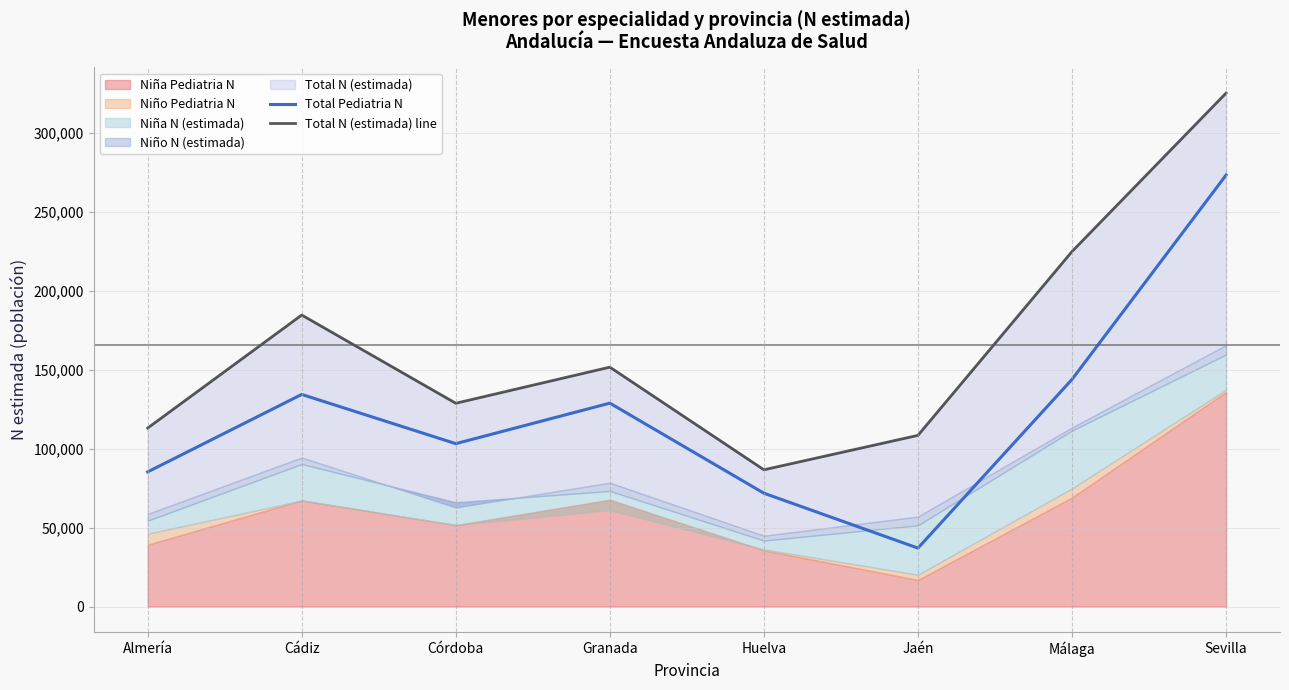

Reading left to right, list all the values displayed in this chart.

Total Pediatria N: Almería=85347	Cádiz=134456	Córdoba=103251	Granada=128921	Huelva=71838	Jaén=37036	Málaga=143990	Sevilla=273509
Total N (estimada) line: Almería=113139	Cádiz=184788	Córdoba=128865	Granada=151753	Huelva=86692	Jaén=108506	Málaga=225058	Sevilla=325497